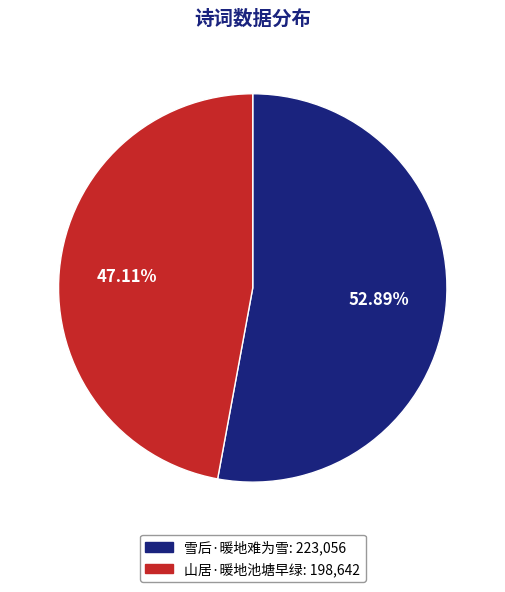

How many slices are in this pie chart?

2